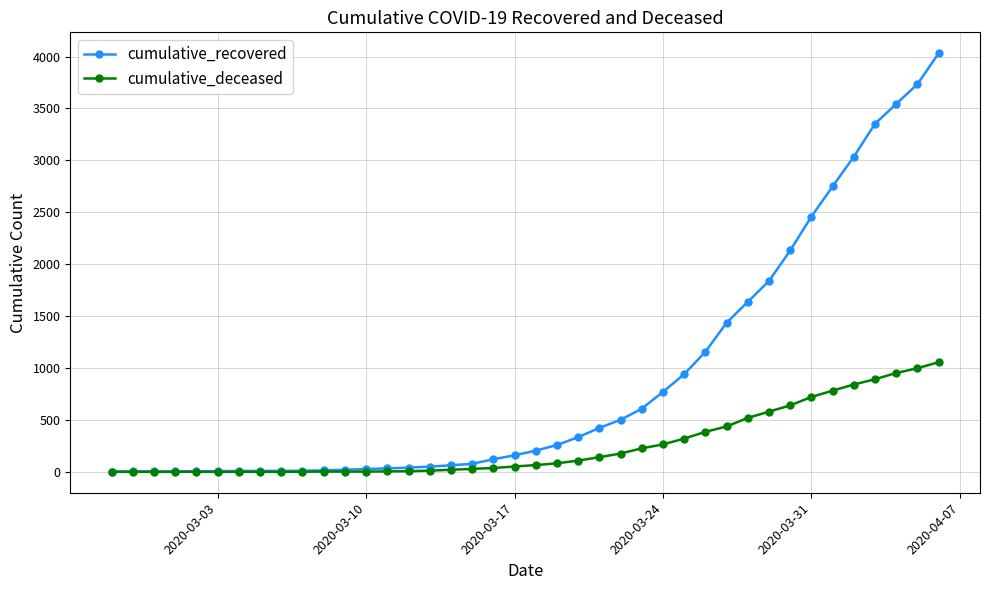

List the series in order of their peak value, lowest first.

cumulative_deceased, cumulative_recovered